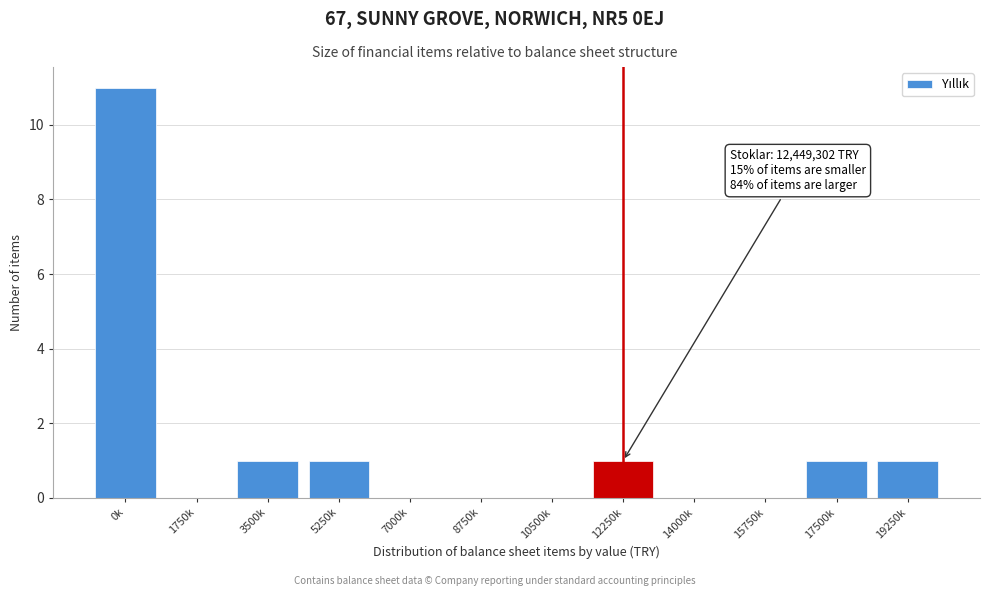

Reading left to right, extract all data points from this chart.

0k=11	1750k=0	3500k=1	5250k=1	7000k=0	8750k=0	10500k=0	12250k=1	14000k=0	15750k=0	17500k=1	19250k=1